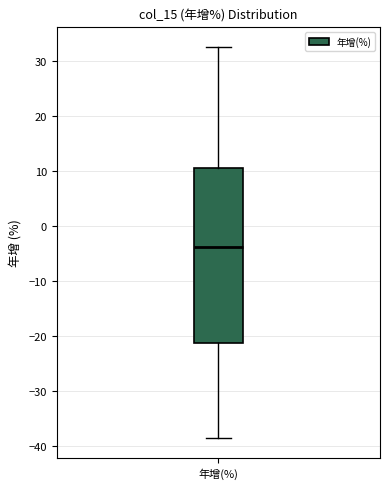

Where does the lower whisker of the box for 年增(%) end on the y-axis? The values are not printed on the chart, so give them approximately, as read against the axis.

-39